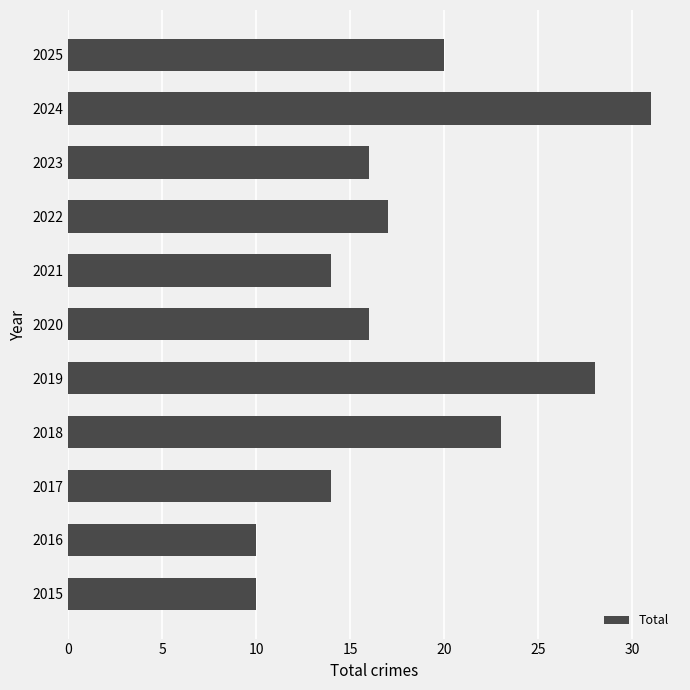

What is the change in value from 2019 to 2023?

-12